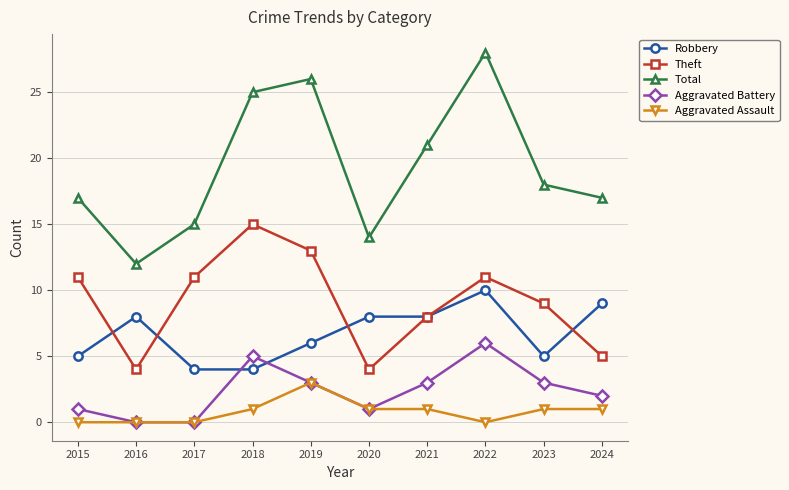

What is the difference between the maximum and minimum values in the Robbery series?

6